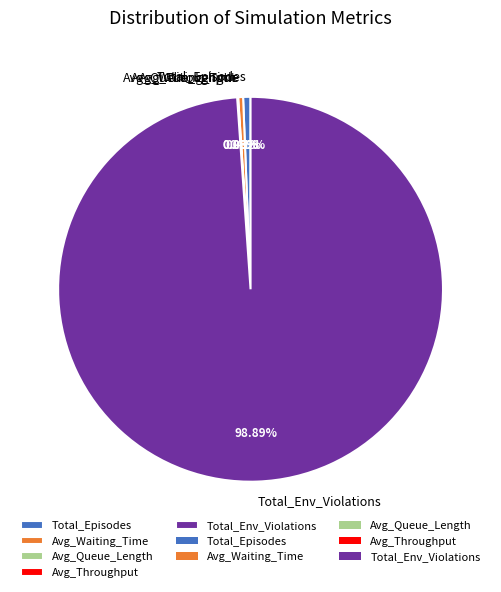

What percentage is the Total_Env_Violations slice, to the nearest percent?

99%